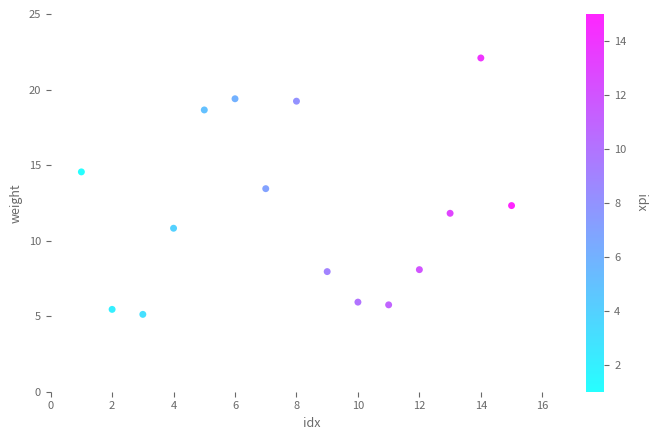

What is the range of Y values (max minus min)?

17.0